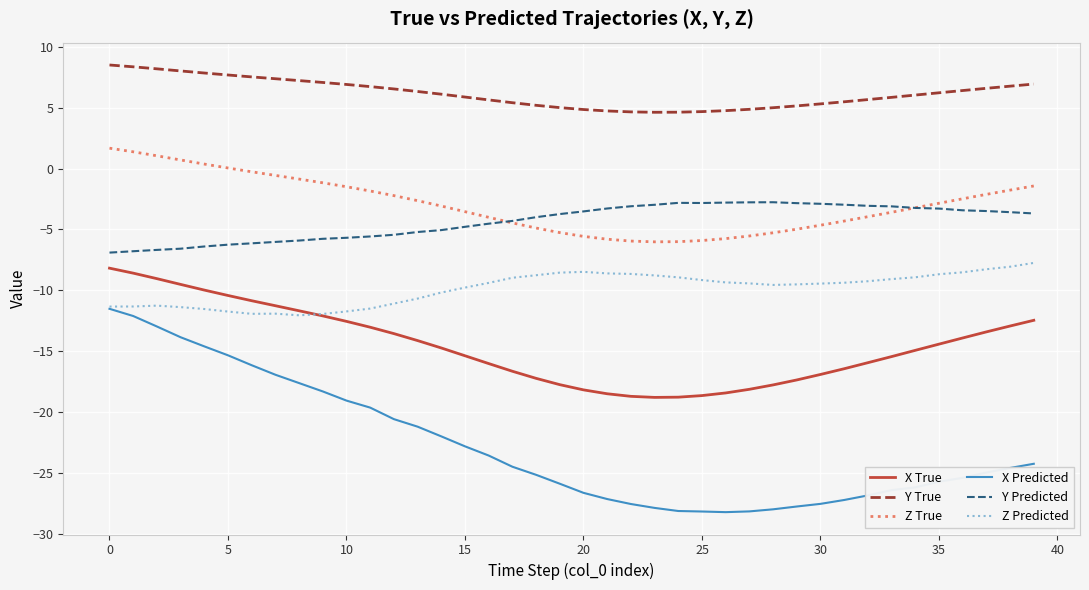

True or false: Z Predicted and Y Predicted cross at least once.

False